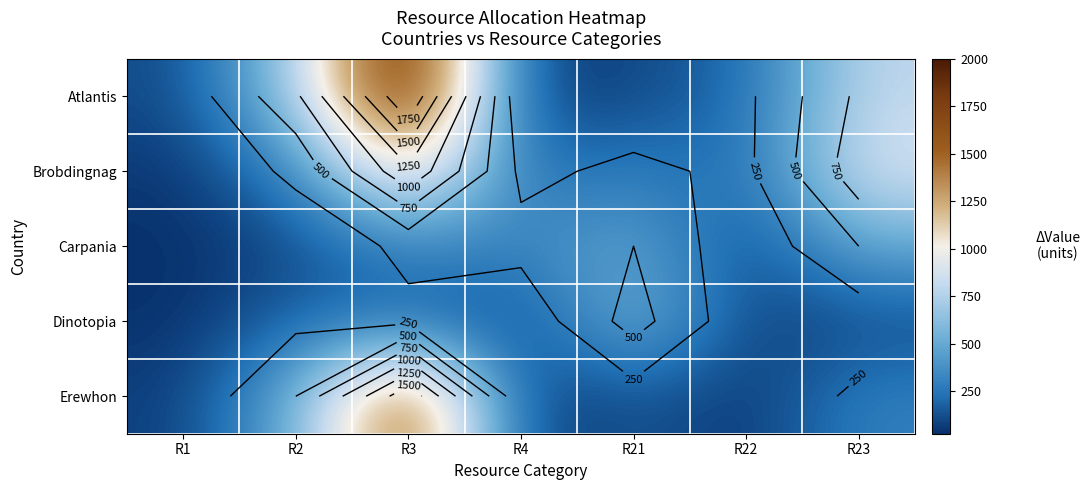

At R1, list the series in order from smallest to largest.

Carpania, Dinotopia, Brobdingnag, Erewhon, Atlantis